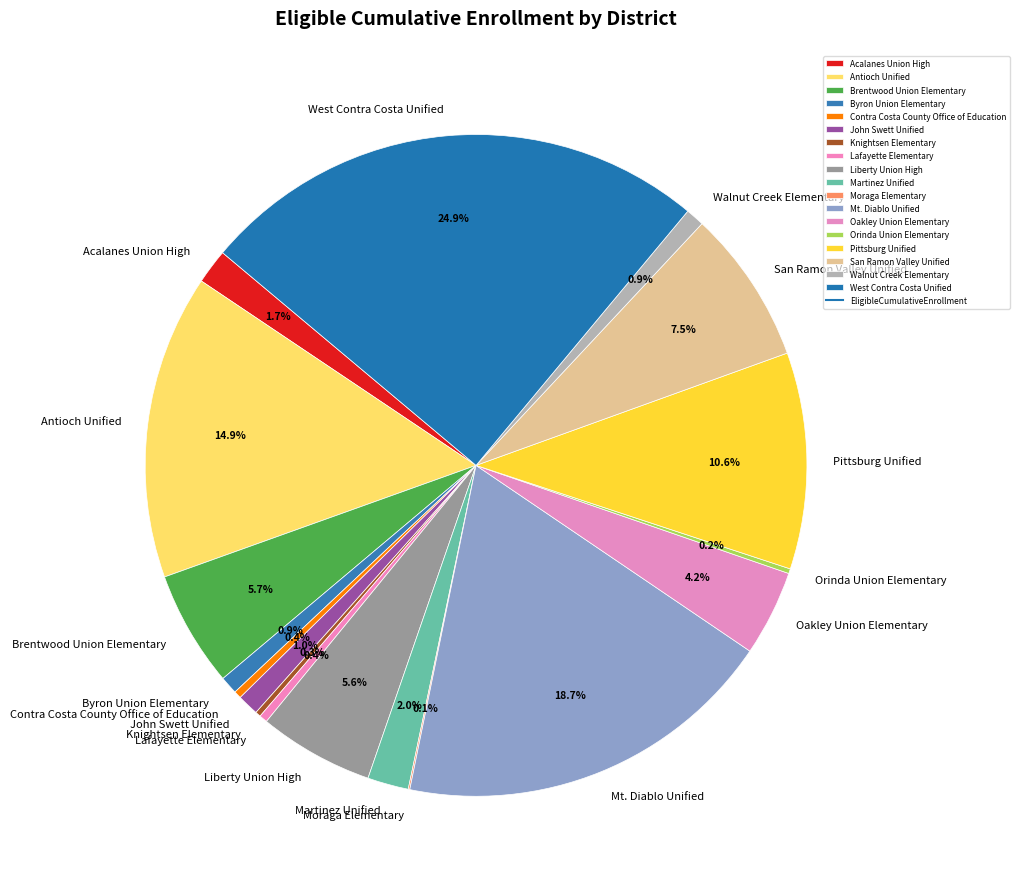

Which has a higher value, Mt. Diablo Unified or Lafayette Elementary?

Mt. Diablo Unified